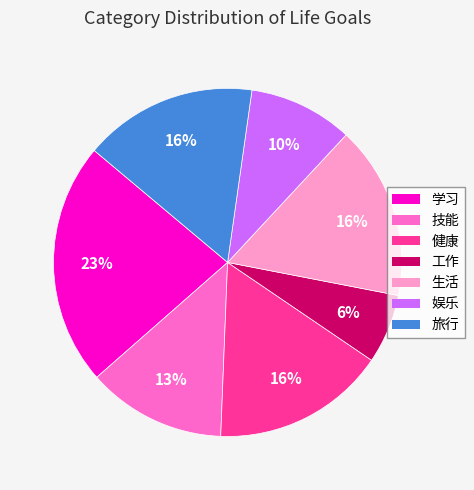

Which category has the smallest portion of the pie?

工作